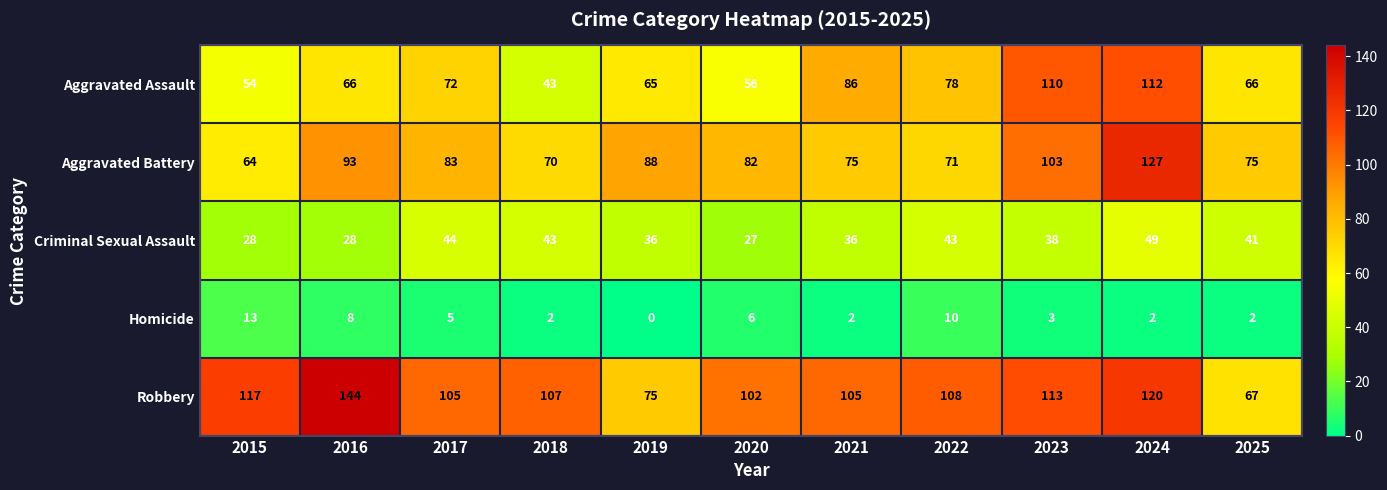

Which series has the largest total across all categories?

Robbery